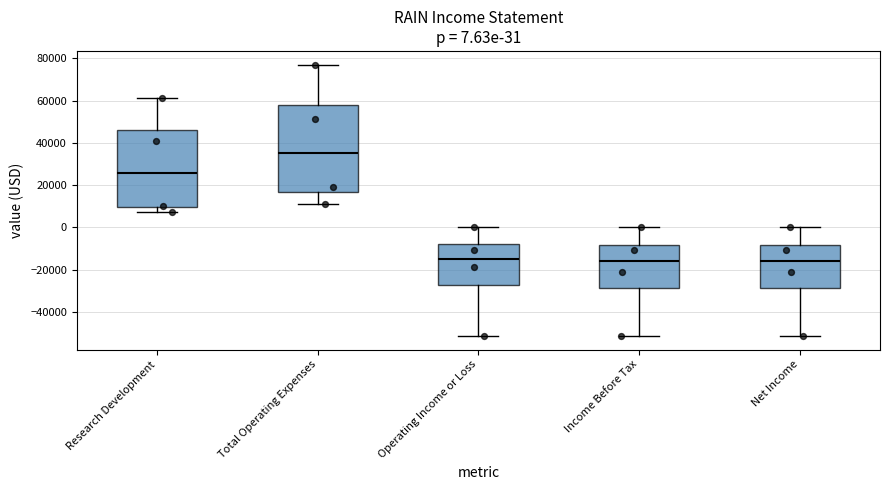

Comparing the boxes themselves (not the whiskers), which one is the tallest?

Total Operating Expenses